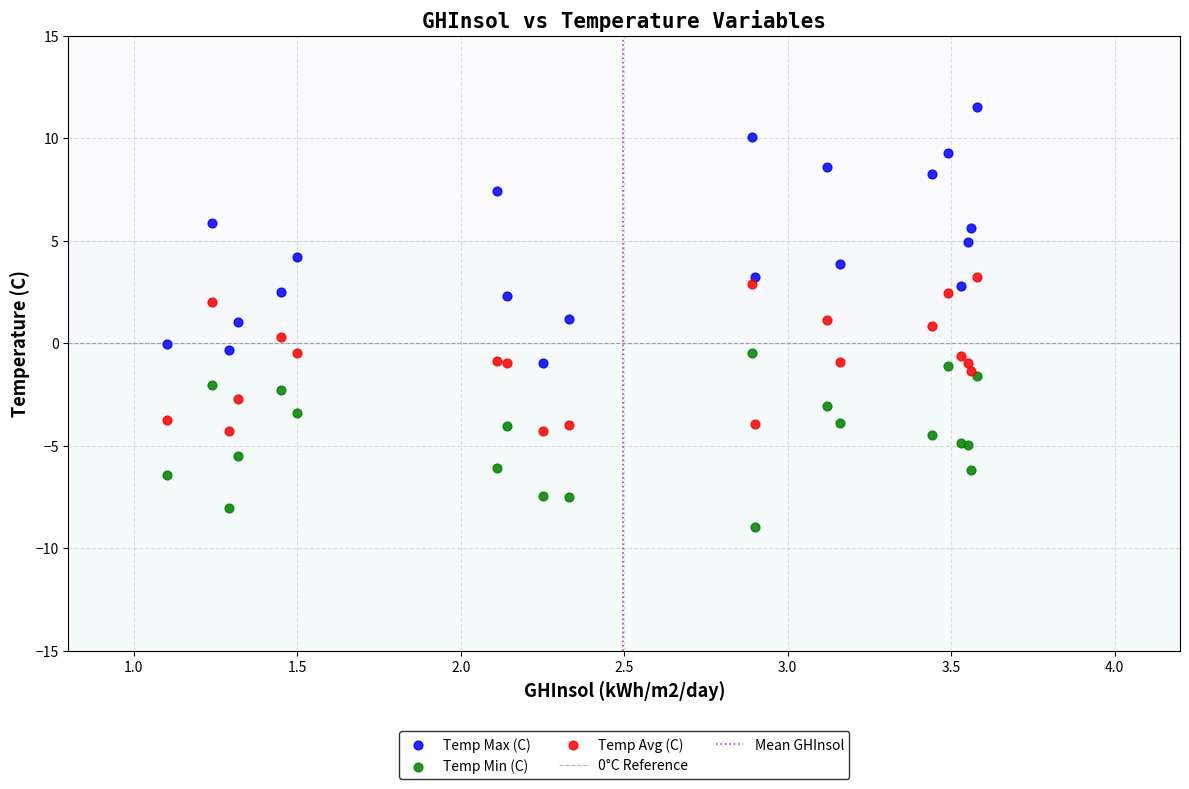

Which series has the largest Y range (max minus min)?

Temp Max (C)